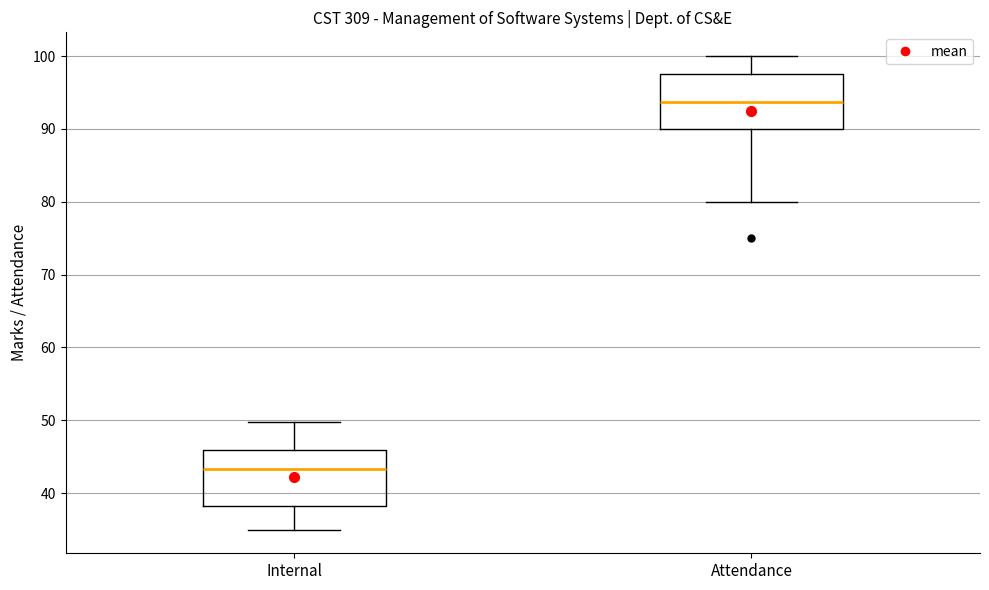

Where does the median line of the box for Internal sit on the y-axis? The values are not printed on the chart, so give them approximately, as read against the axis.

43